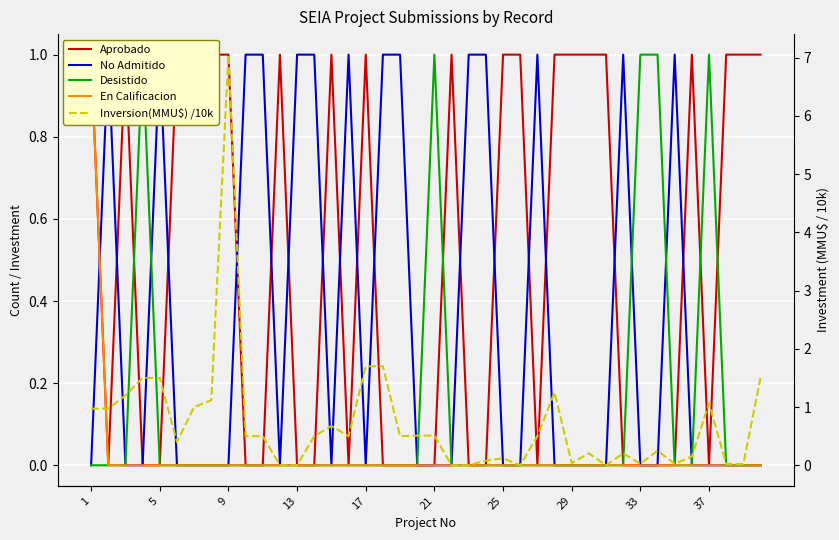

What is the difference between the second highest and second lowest values in the Inversion(MMU$) /10k series?

1.7